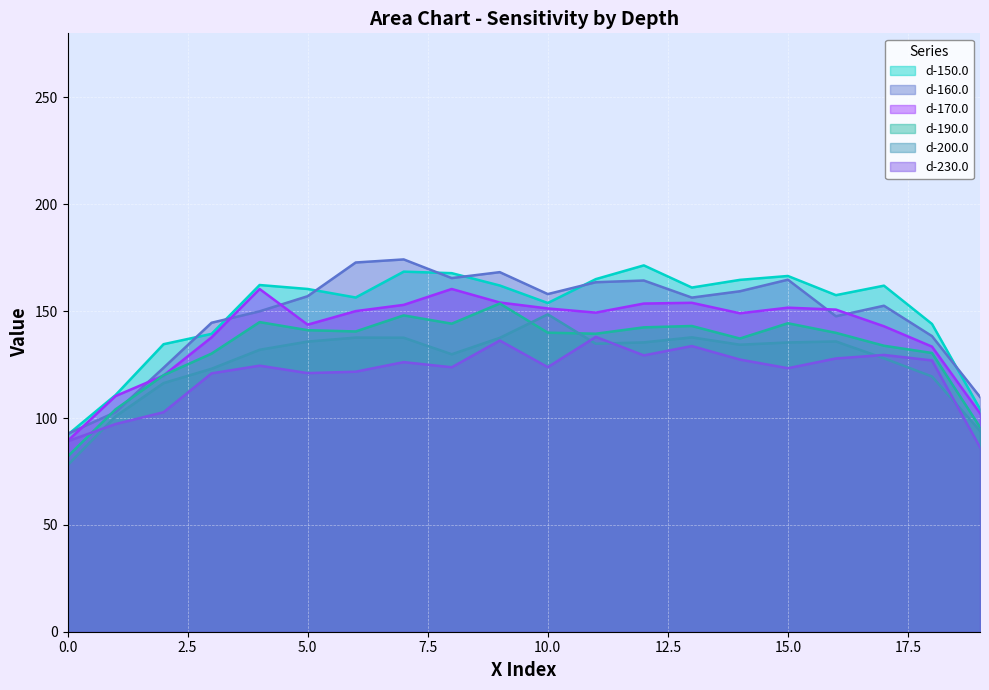

What is the difference between the second highest and minimum values in the d-190.0 series?

66.1